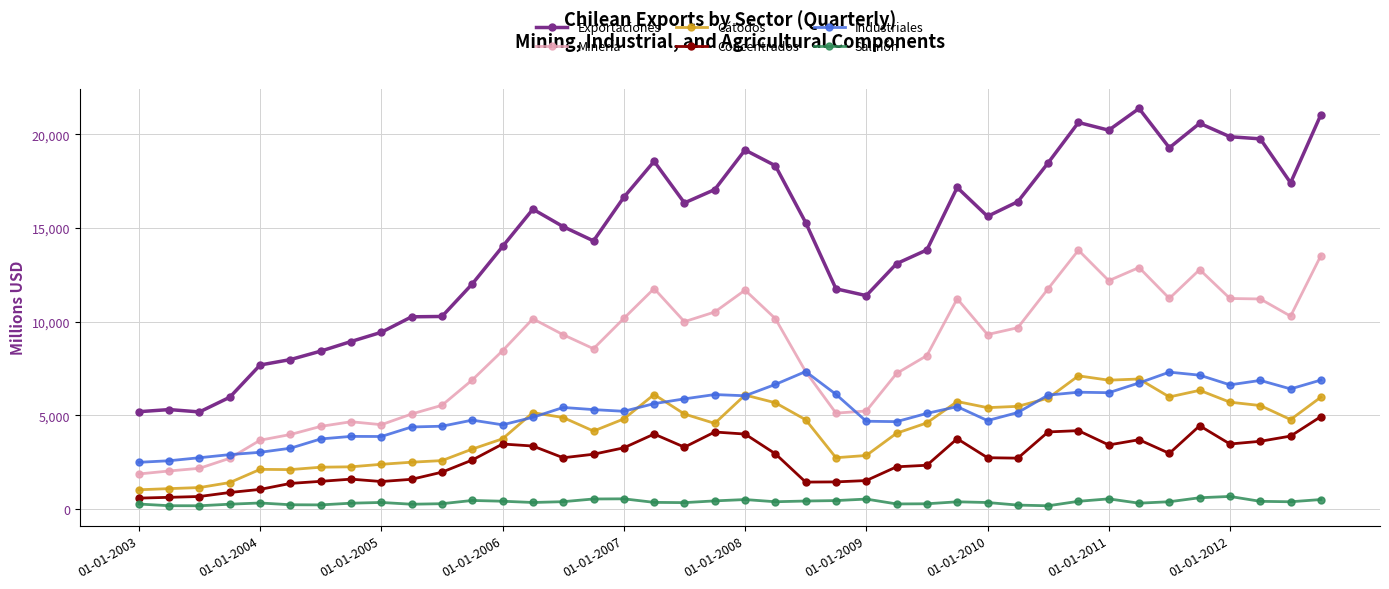

Count the number of data series in this chart.

6